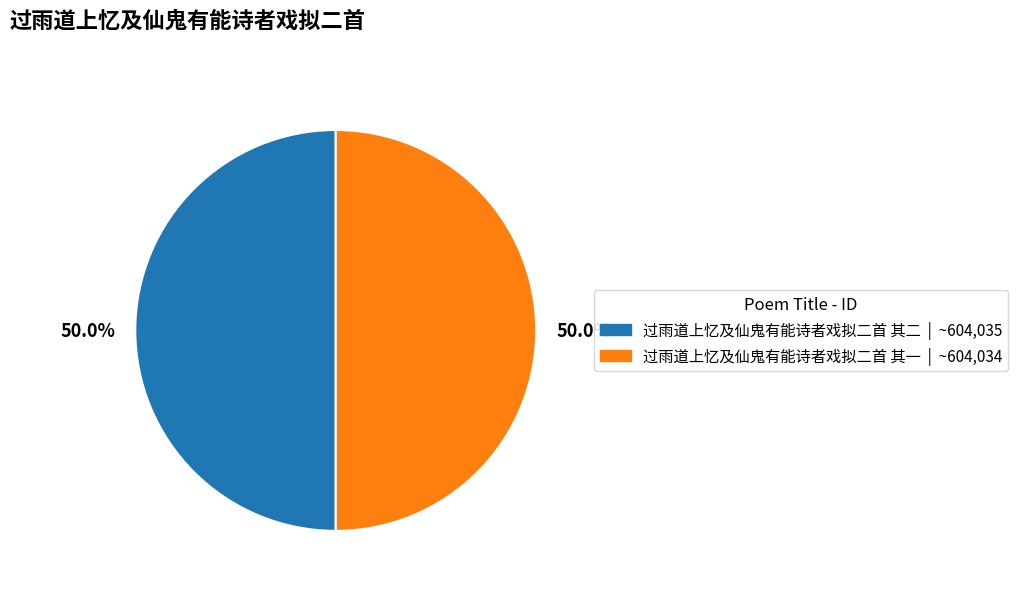

How many segments does this pie chart have?

2